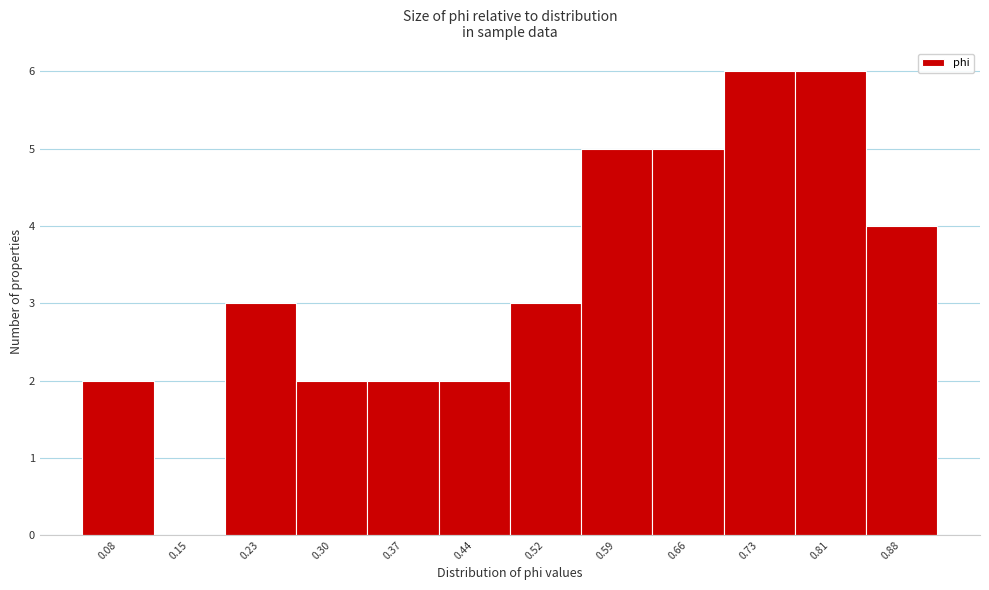

Reading right to left, transcribe all the data shown in this chart.

0.88=4	0.81=6	0.73=6	0.66=5	0.59=5	0.52=3	0.44=2	0.37=2	0.30=2	0.23=3	0.15=0	0.08=2